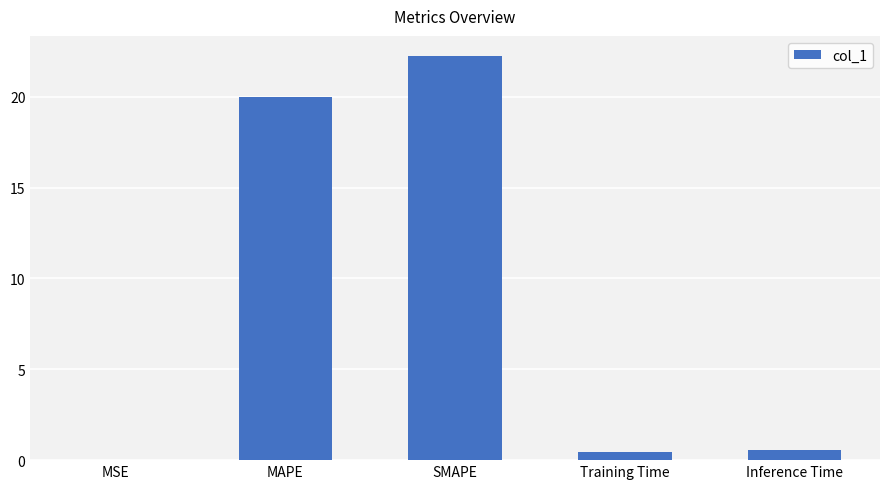

What is the average value?

8.6